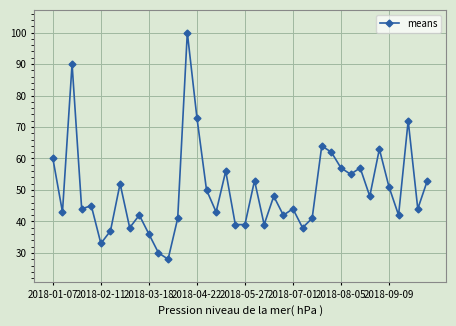

Reading left to right, what are all the values shown in this chart?

60	43	90	44	45	33	37	52	38	42	36	30	28	41	100	73	50	43	56	39	39	53	39	48	42	44	38	41	64	62	57	55	57	48	63	51	42	72	44	53